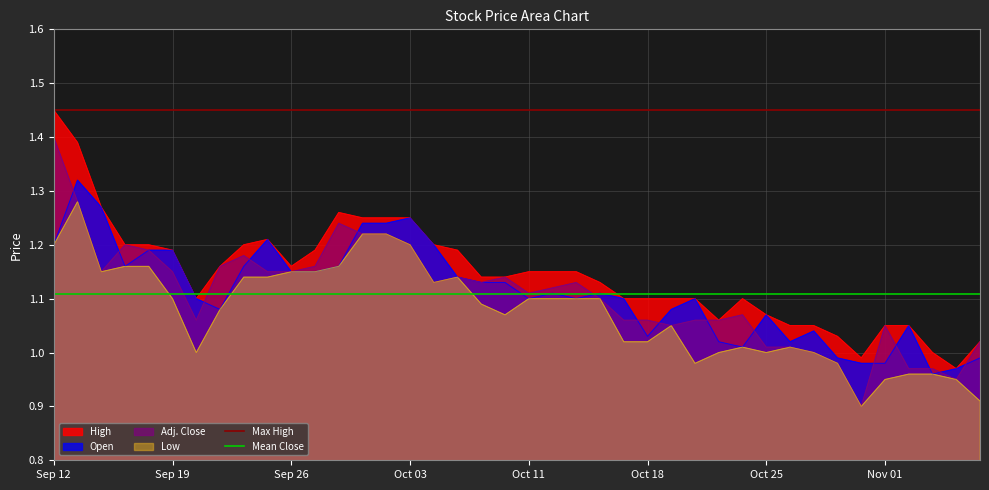

What is the value of the Max High point at the 1st from the left?

1.4